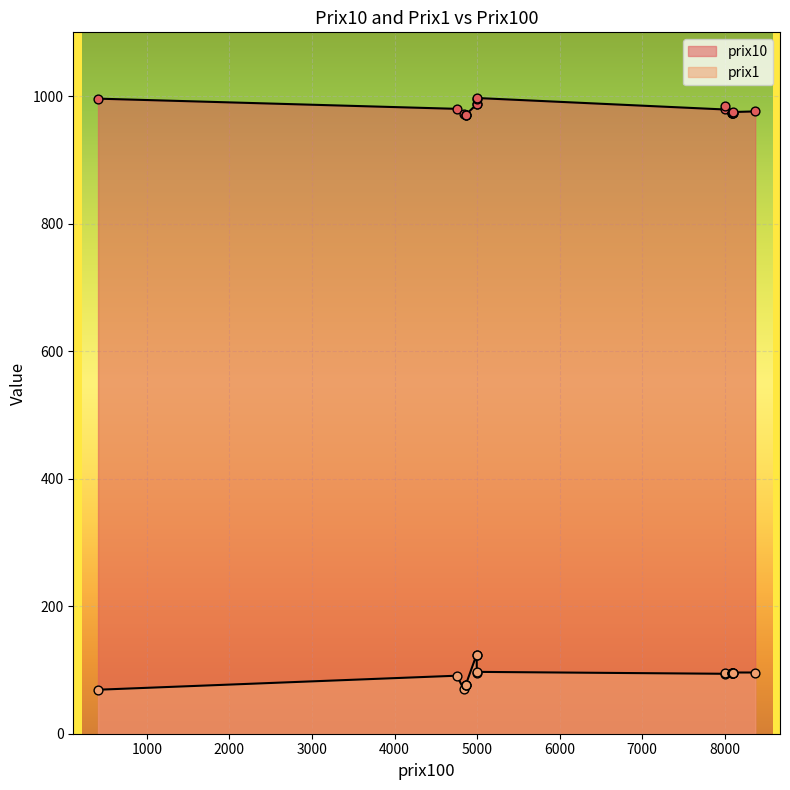

Which series has the widest spread of Y values?

prix1